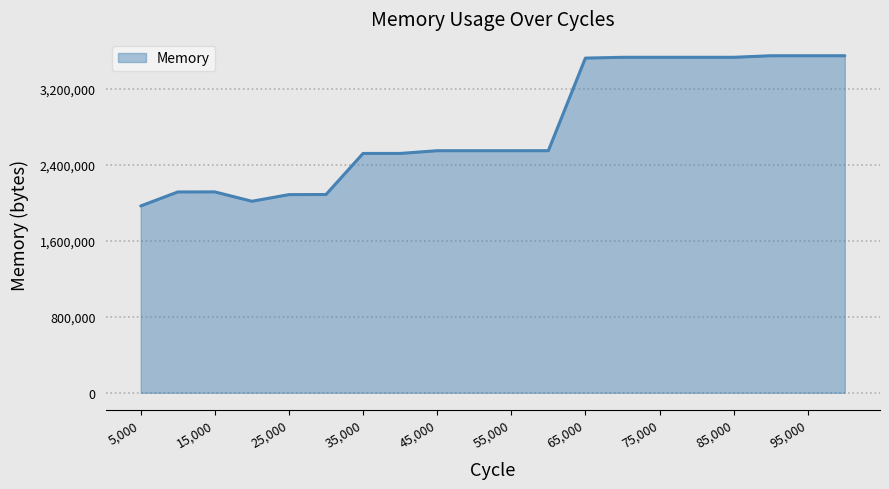

How many lines are shown in the chart?

1